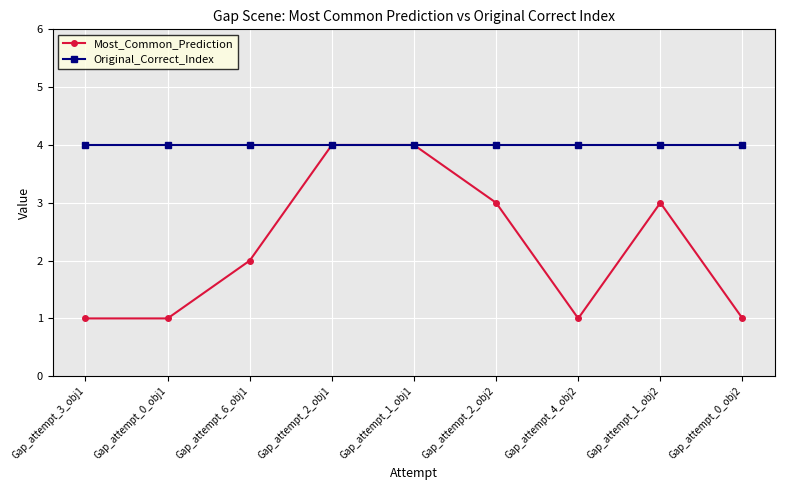

Count the Most_Common_Prediction values in the range 1 to 3.

7